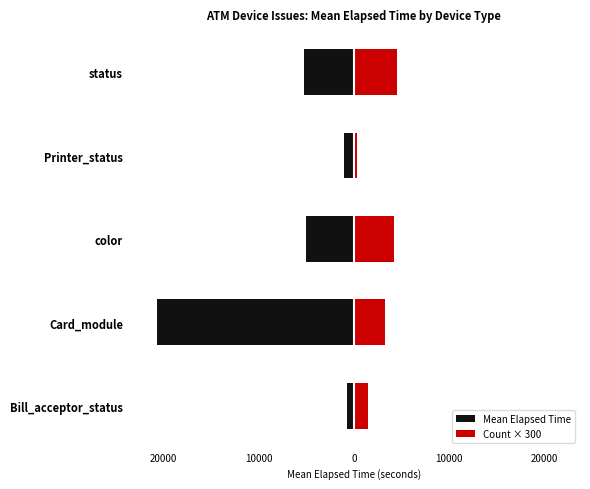

How many bars are there in total?

10